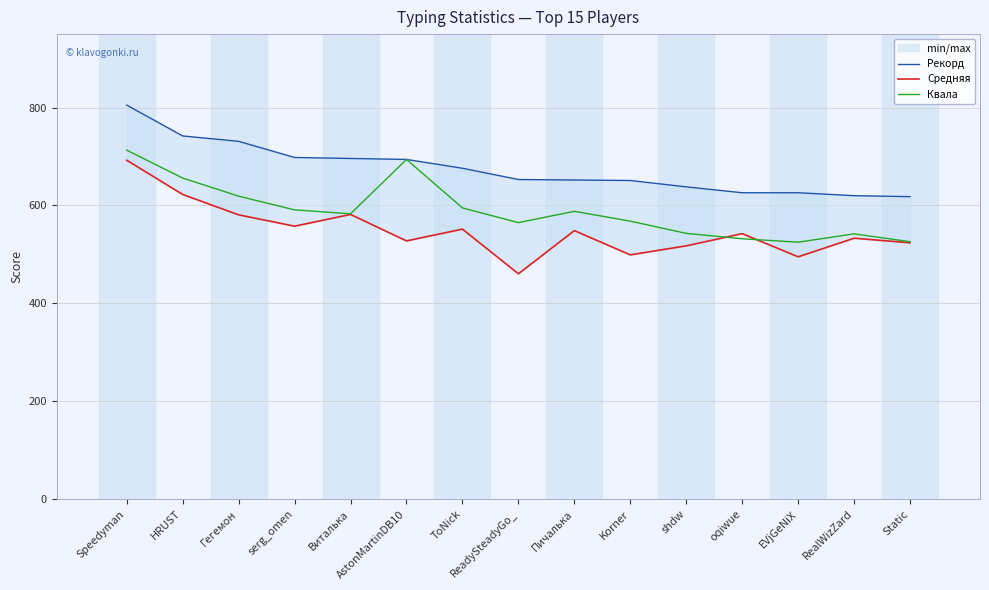

At how many categories does at least one series exceed 736?

2